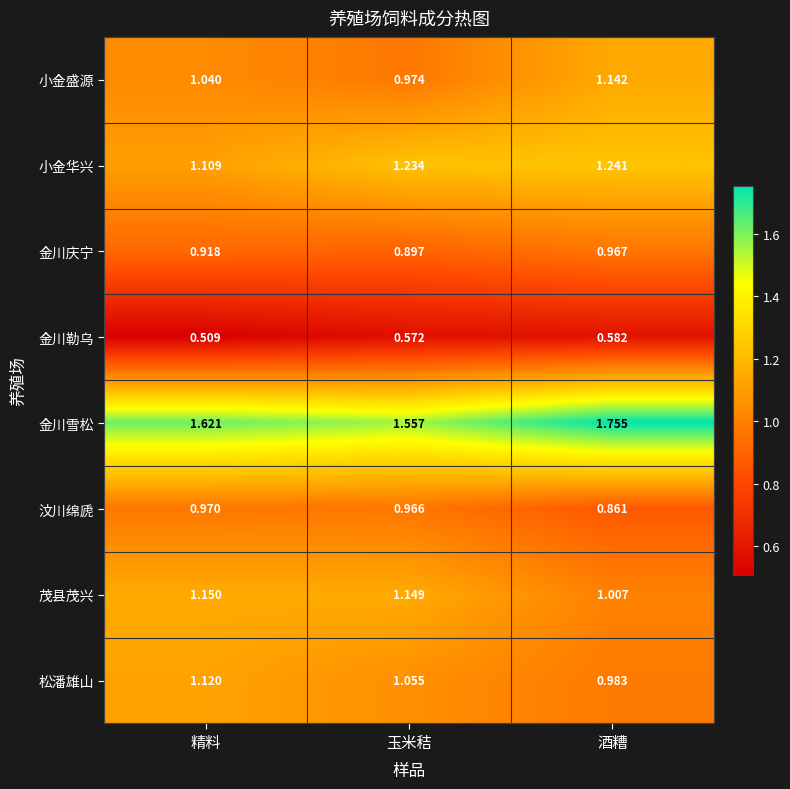

Rank the series at 酒糟 from highest to lowest value.

金川雪松, 小金华兴, 小金盛源, 茂县茂兴, 松潘雄山, 金川庆宁, 汶川绵虒, 金川勒乌